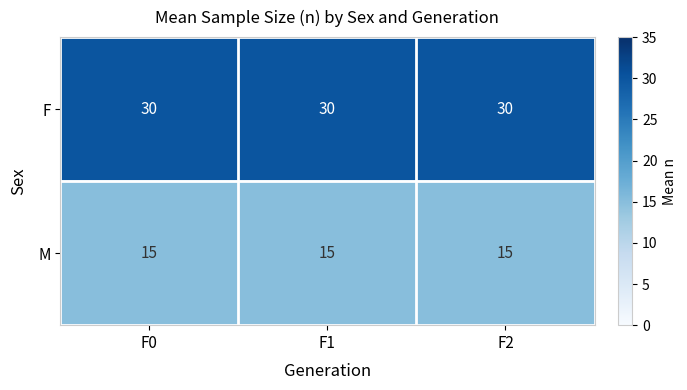

Which series has the largest total across all categories?

F